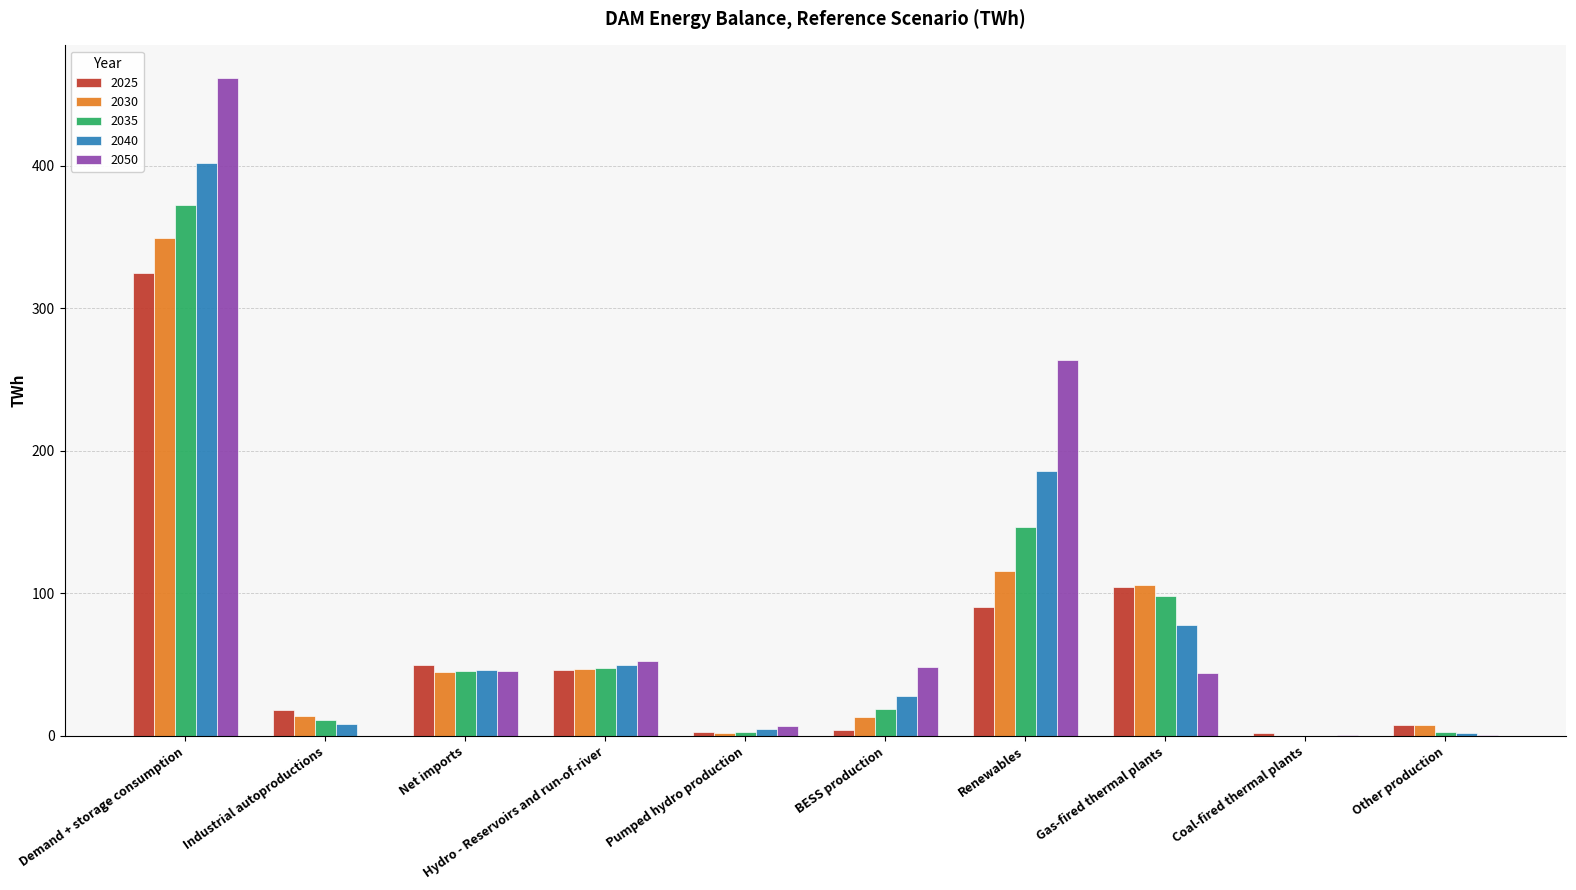

True or false: 2035 has a value of 165.2 at Demand + storage consumption.

False